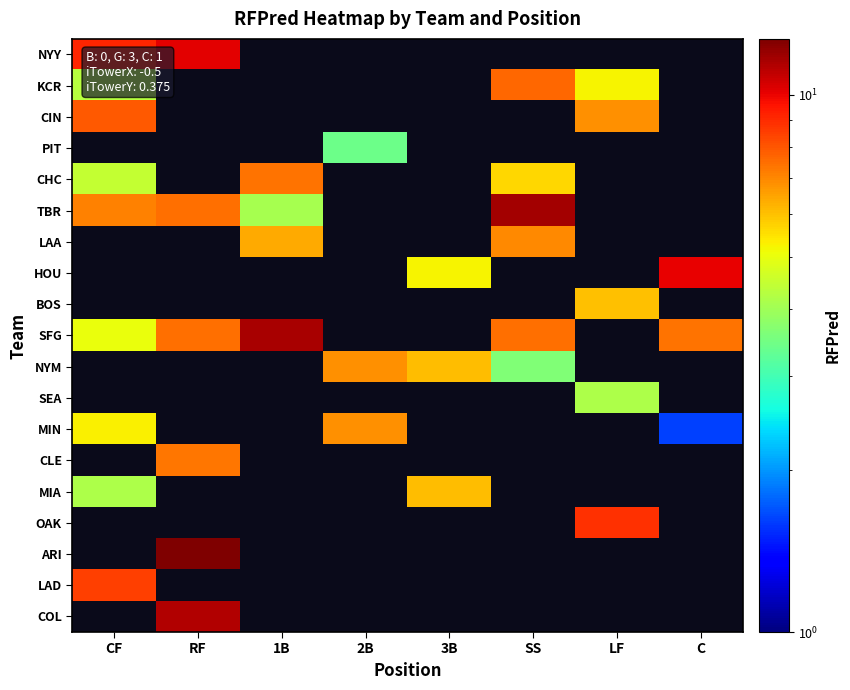

At how many categories does at least one series exceed 11?

3